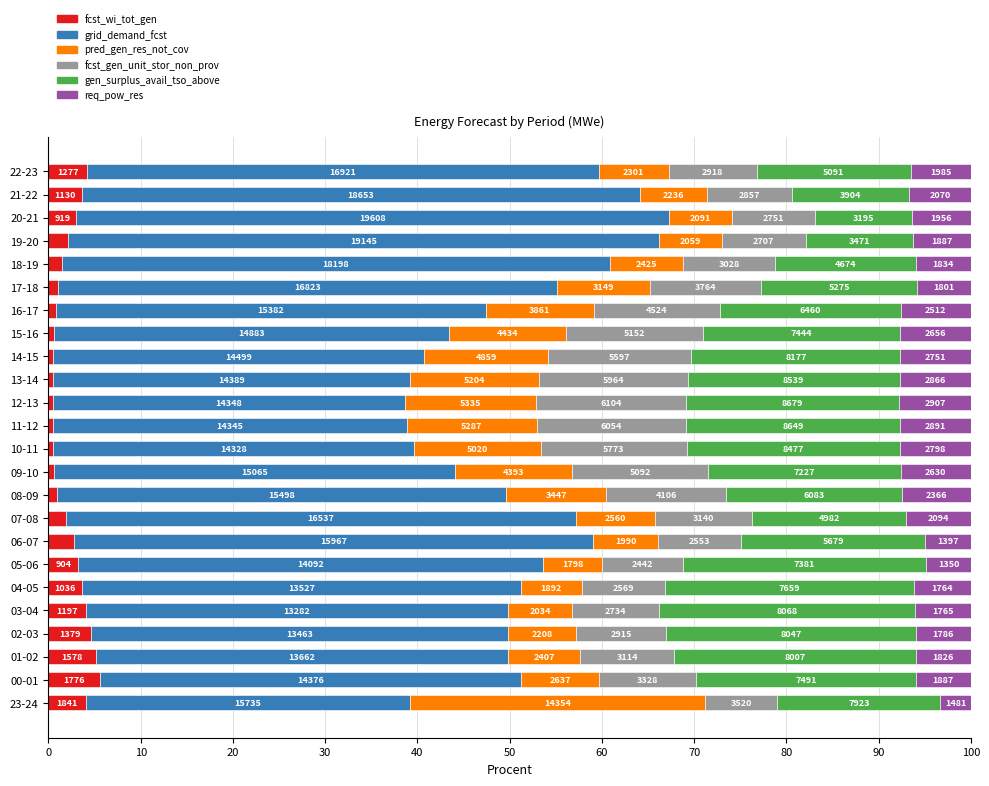

What are all the series names shown in the legend?

fcst_wi_tot_gen, grid_demand_fcst, pred_gen_res_not_cov, fcst_gen_unit_stor_non_prov, gen_surplus_avail_tso_above, req_pow_res